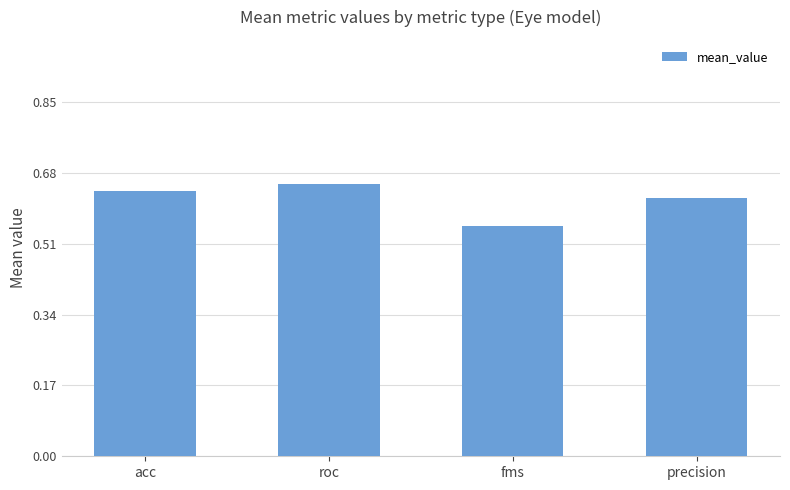

What is the label of the 4th bar from the right?

acc